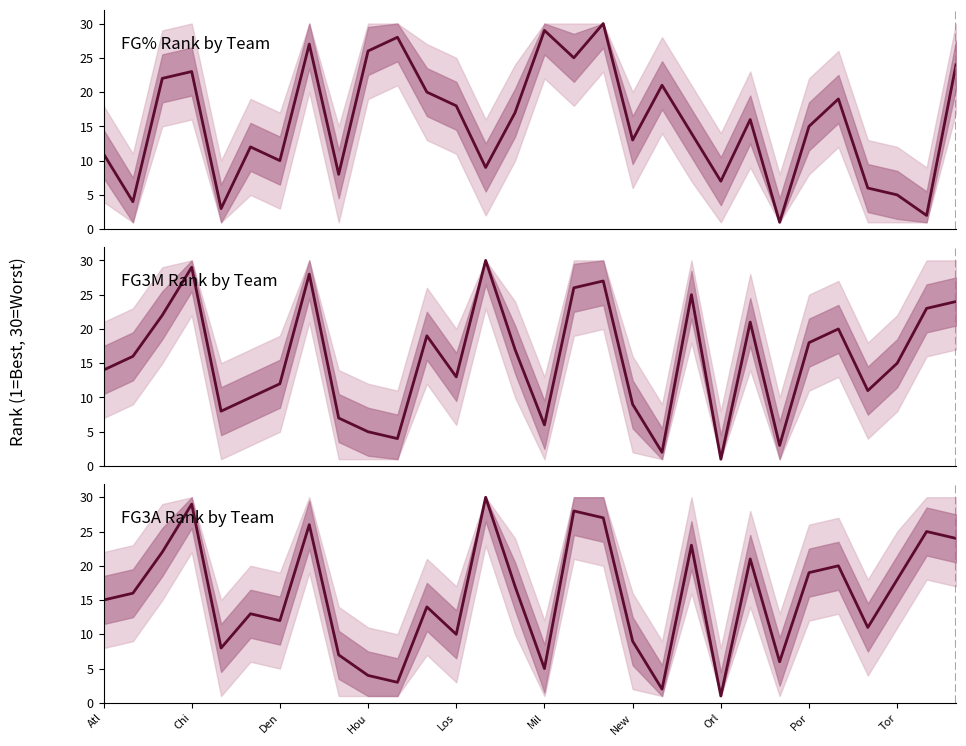

Which series changed the most between 13 and 21?

FG3M_RANK